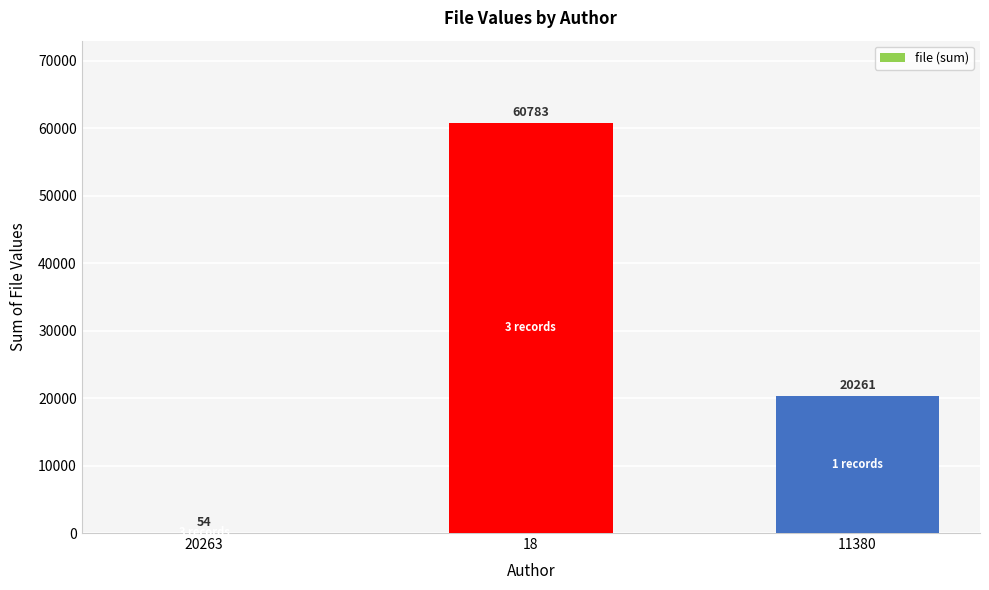

What is the change in value from 20263 to 18?

+60729